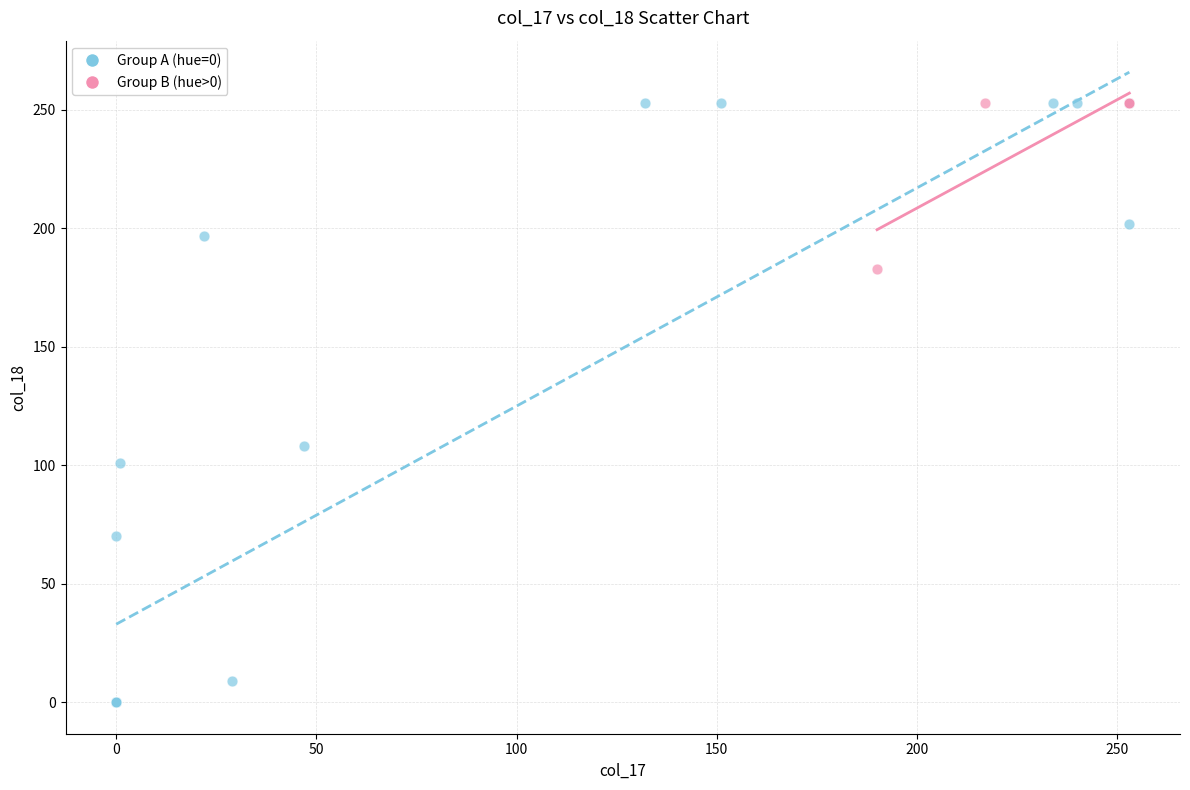

Which series has the largest Y range (max minus min)?

Group A (hue=0)